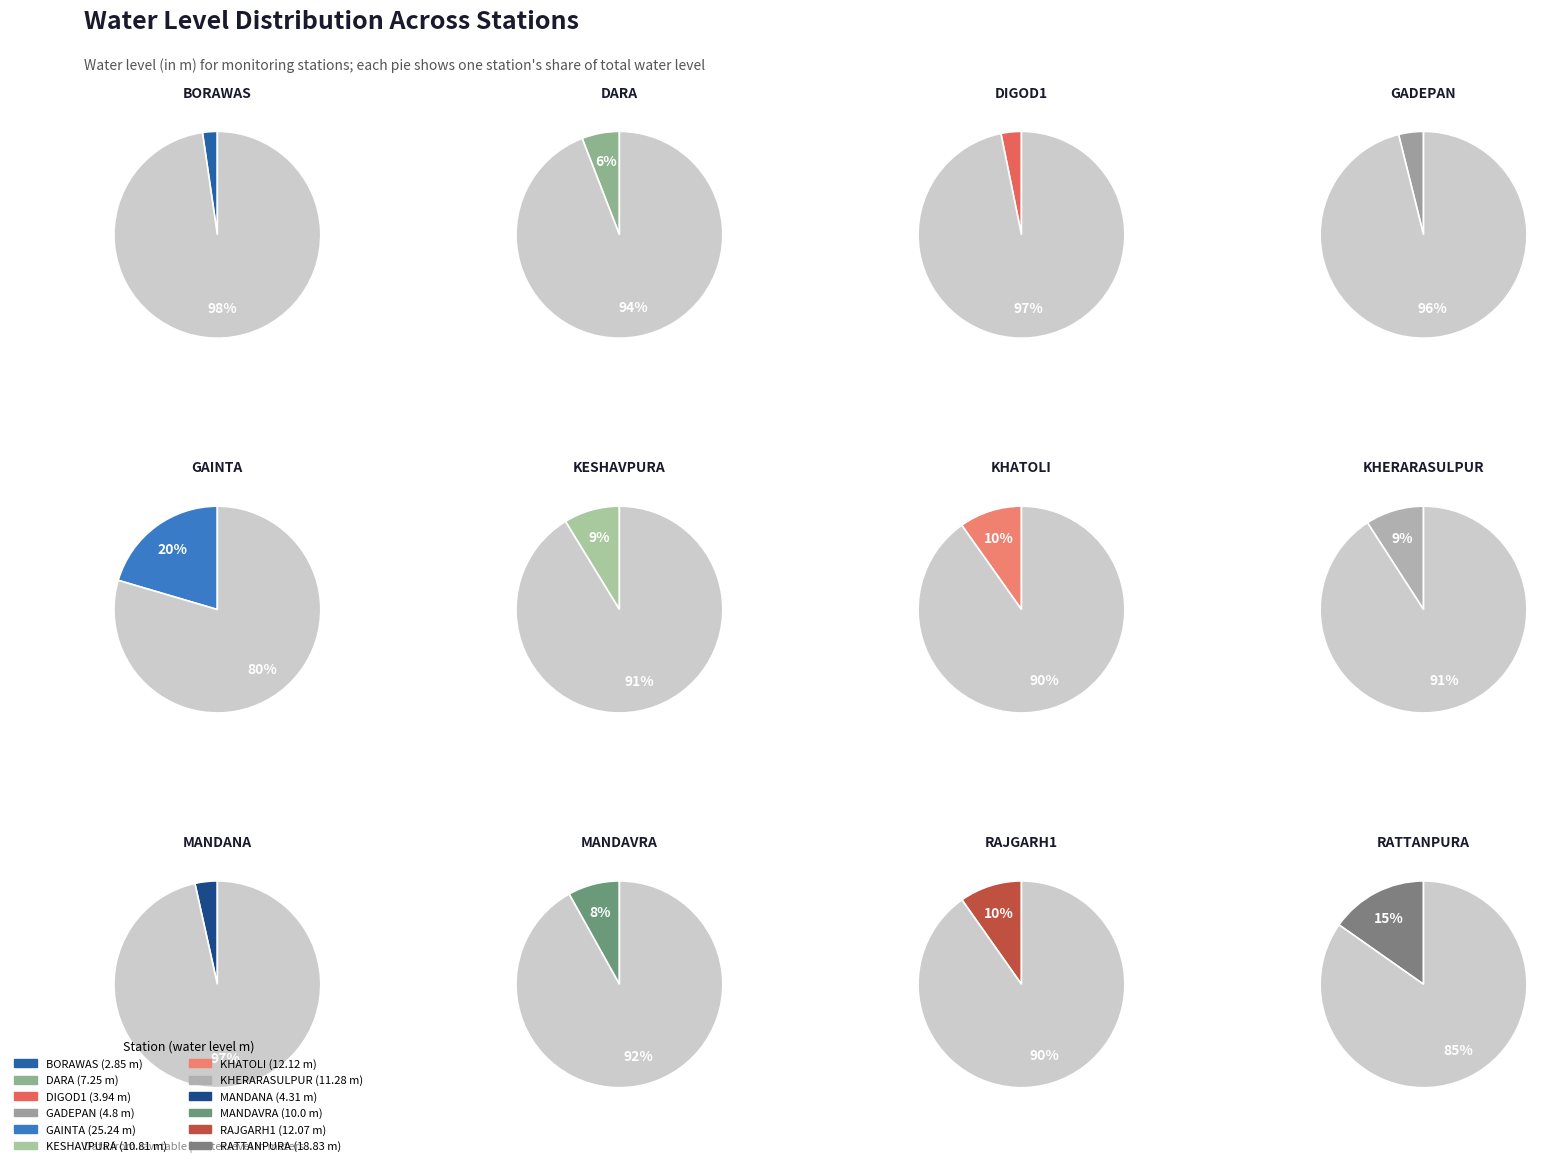

What is the largest slice in the pie chart?

GAINTA